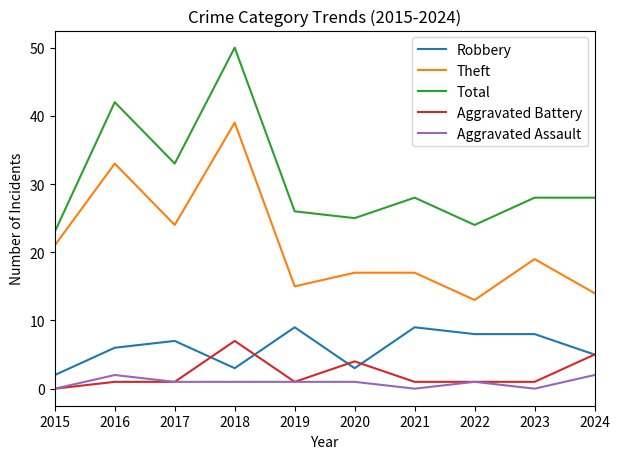

At which category does Robbery reach its first local peak?

2017